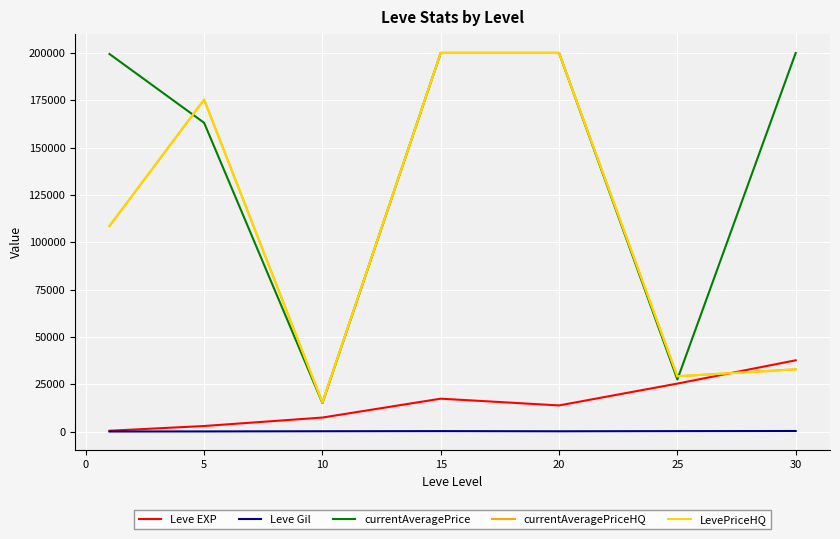

How many interior local valleys does the currentAveragePriceHQ series have?

2